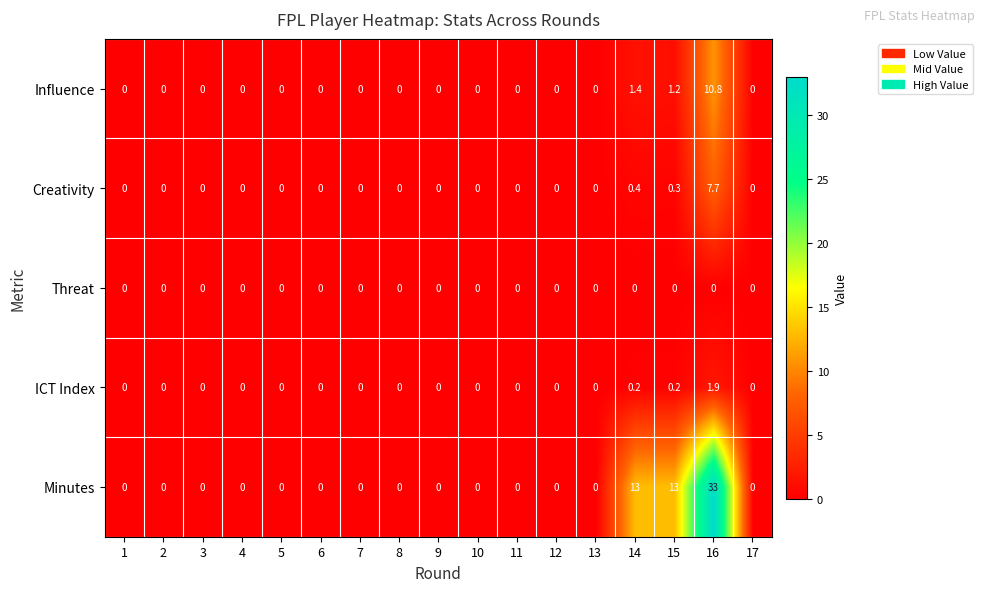

At how many categories does at least one series exceed 28?

1